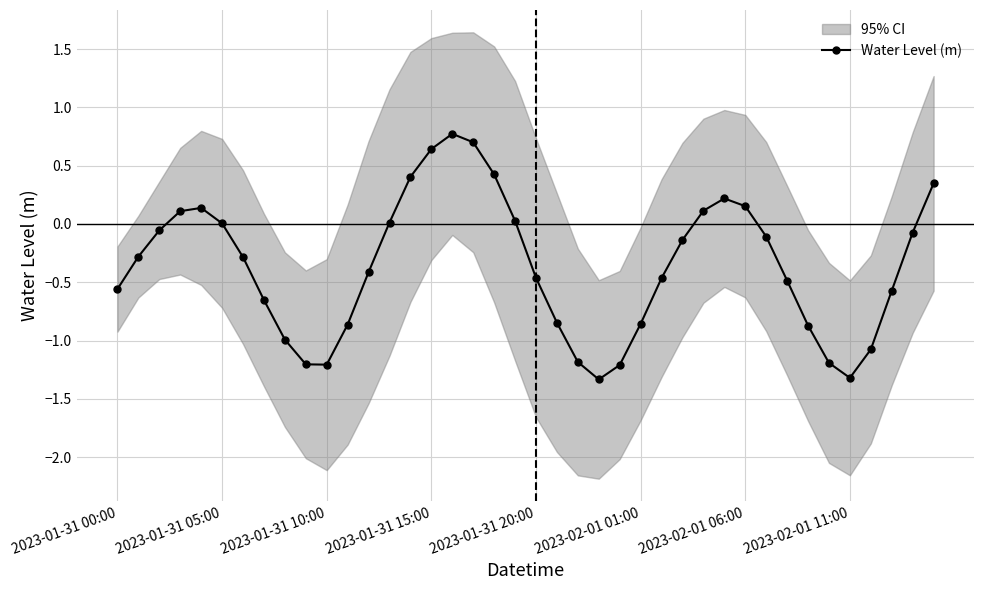

How many lines are shown in the chart?

1